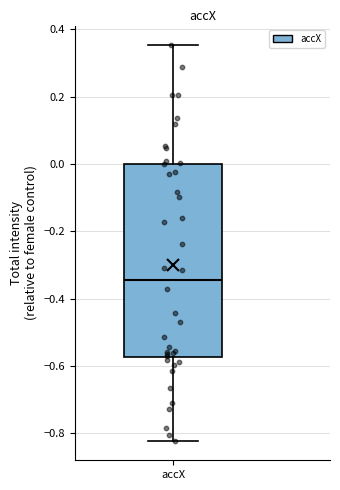

Transcribe this box plot: give where the median line is, the range the box spans, and where the two whiskers end, as read against the y-axis. The values are not printed on the chart, so give them approximately, as read against the axis.

median -0.34, box -0.58 to 0.00, whiskers -0.82 to 0.36